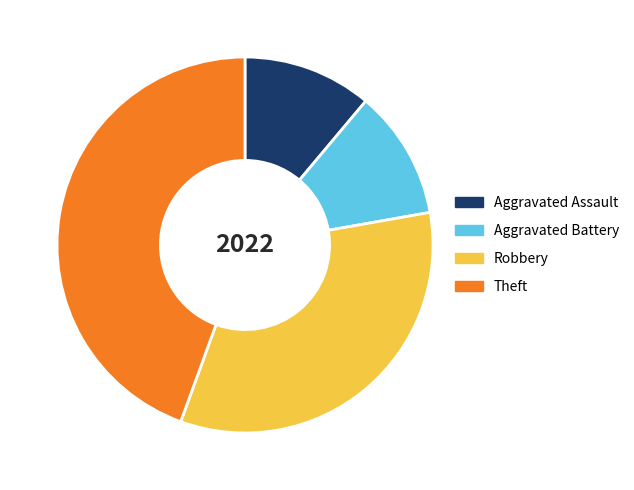

Is it true that Theft is 50% of the pie?

False